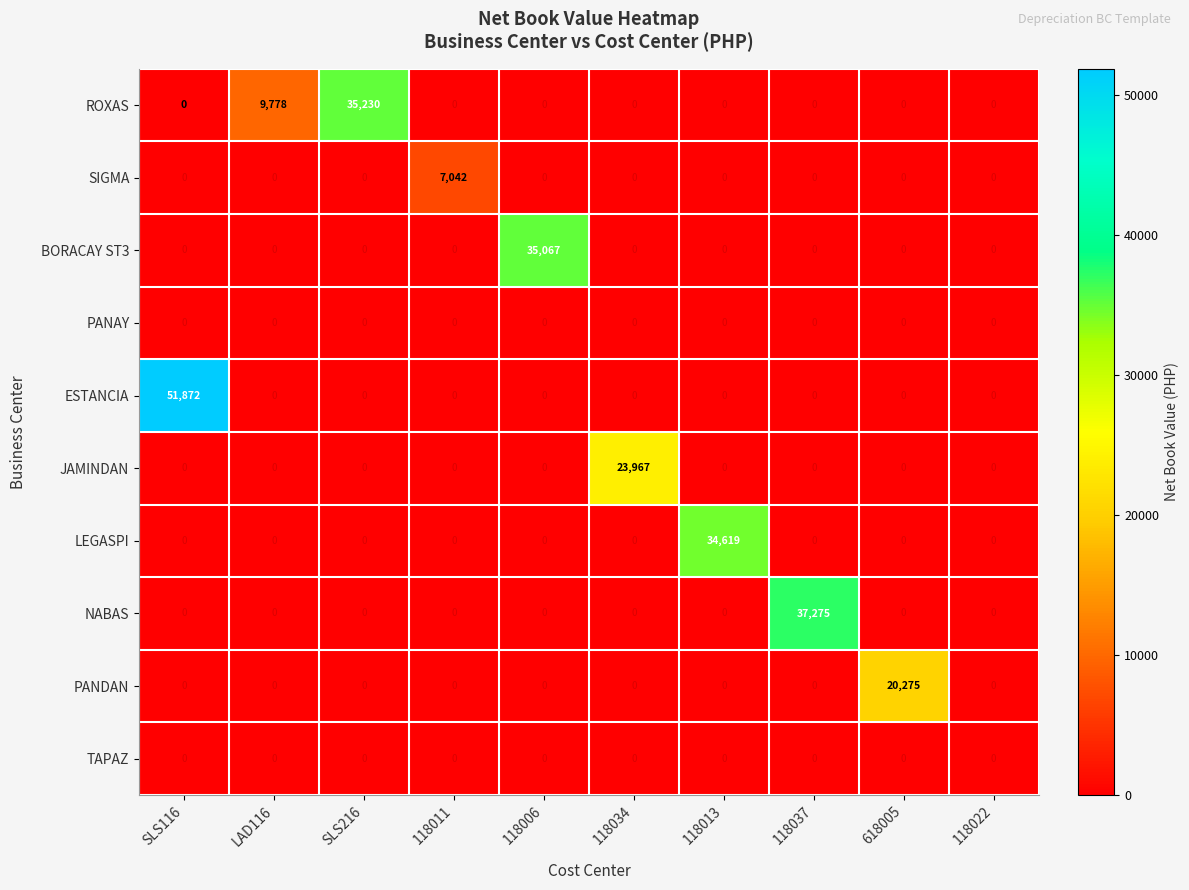

At which category is the sum across all series the highest?

SLS116